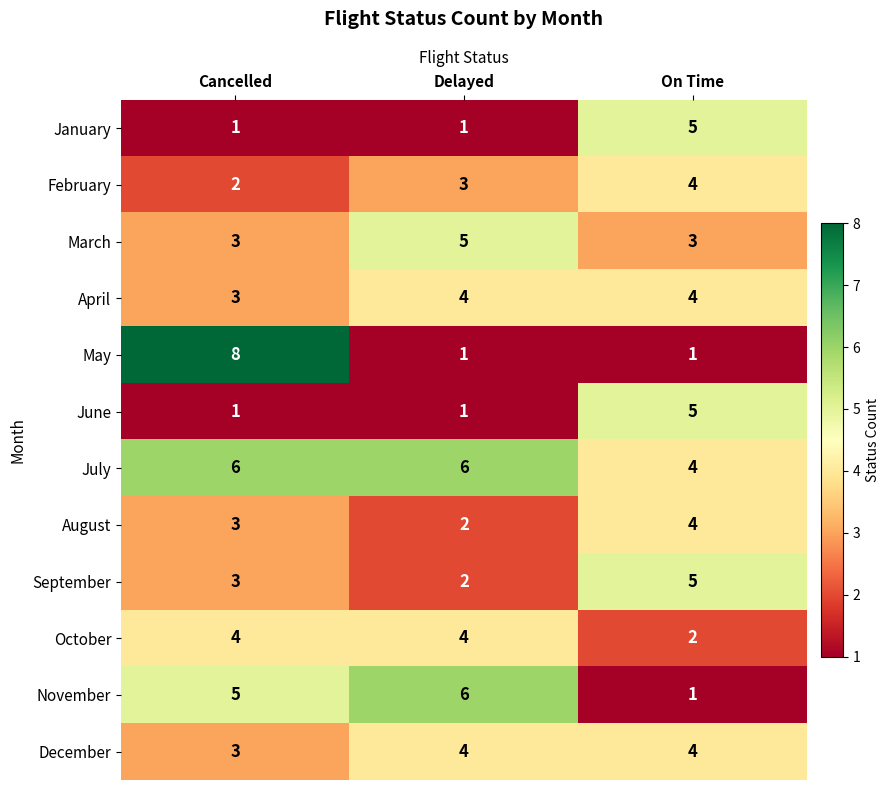

Where is August nearest to the value 3?

Cancelled